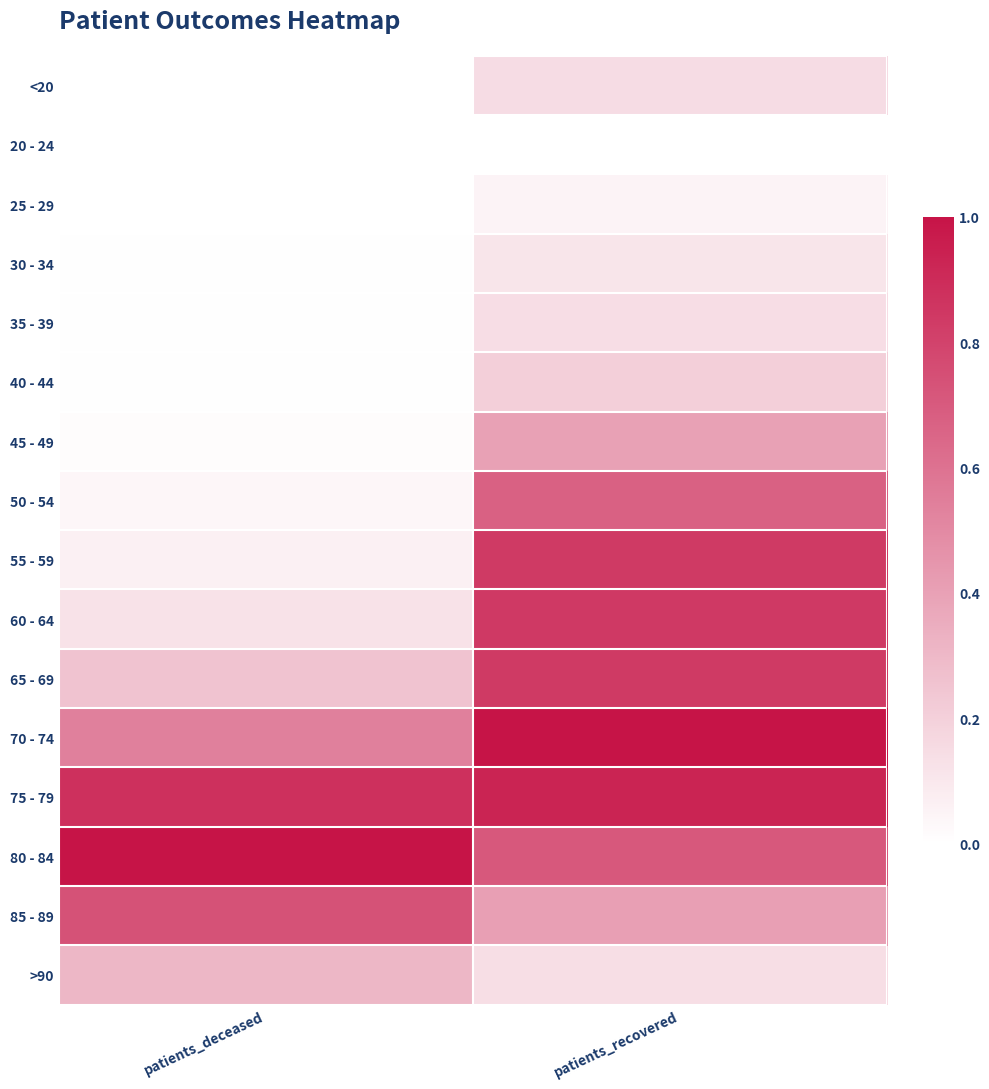

Which series has the largest total across all categories?

75 - 79